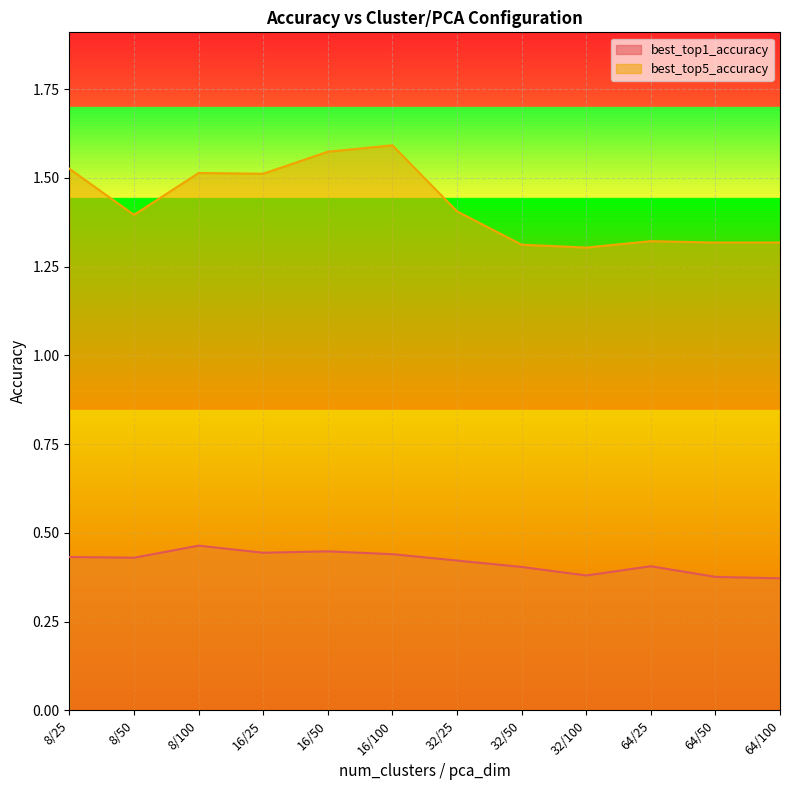

Which series has the largest range (max minus min)?

best_top5_accuracy